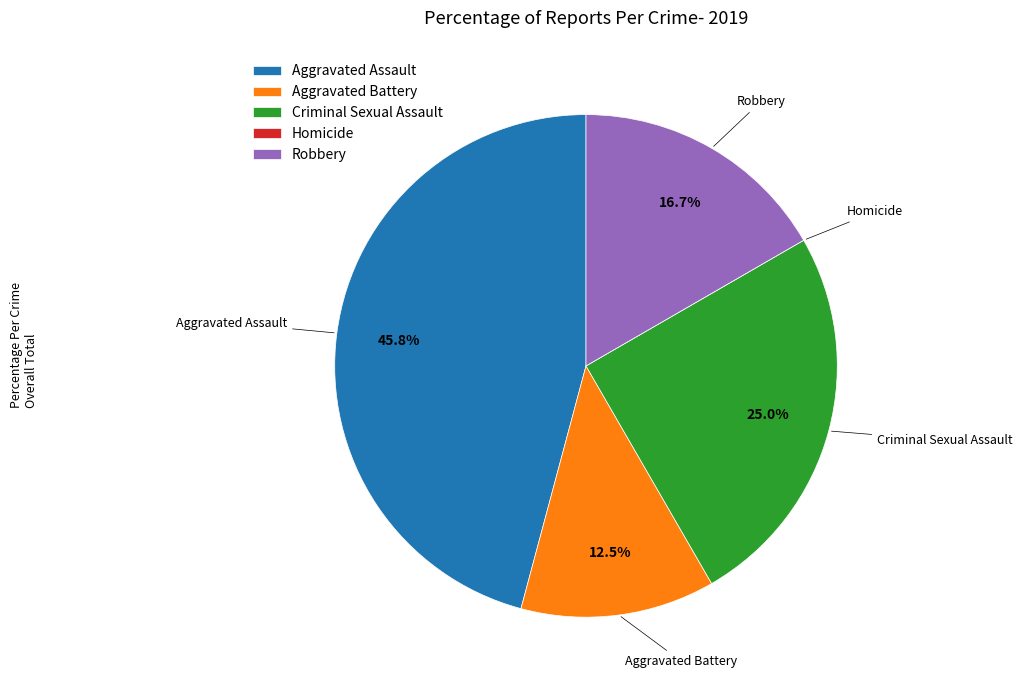

Is there a majority slice in this chart?

No